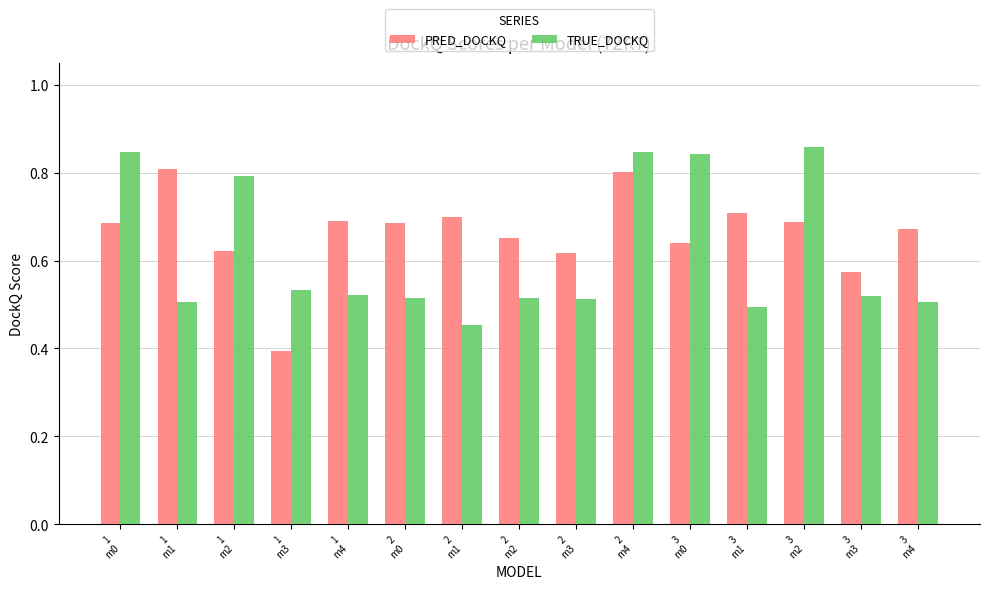

What is the difference between the maximum and minimum values in the PRED_DOCKQ series?

0.4